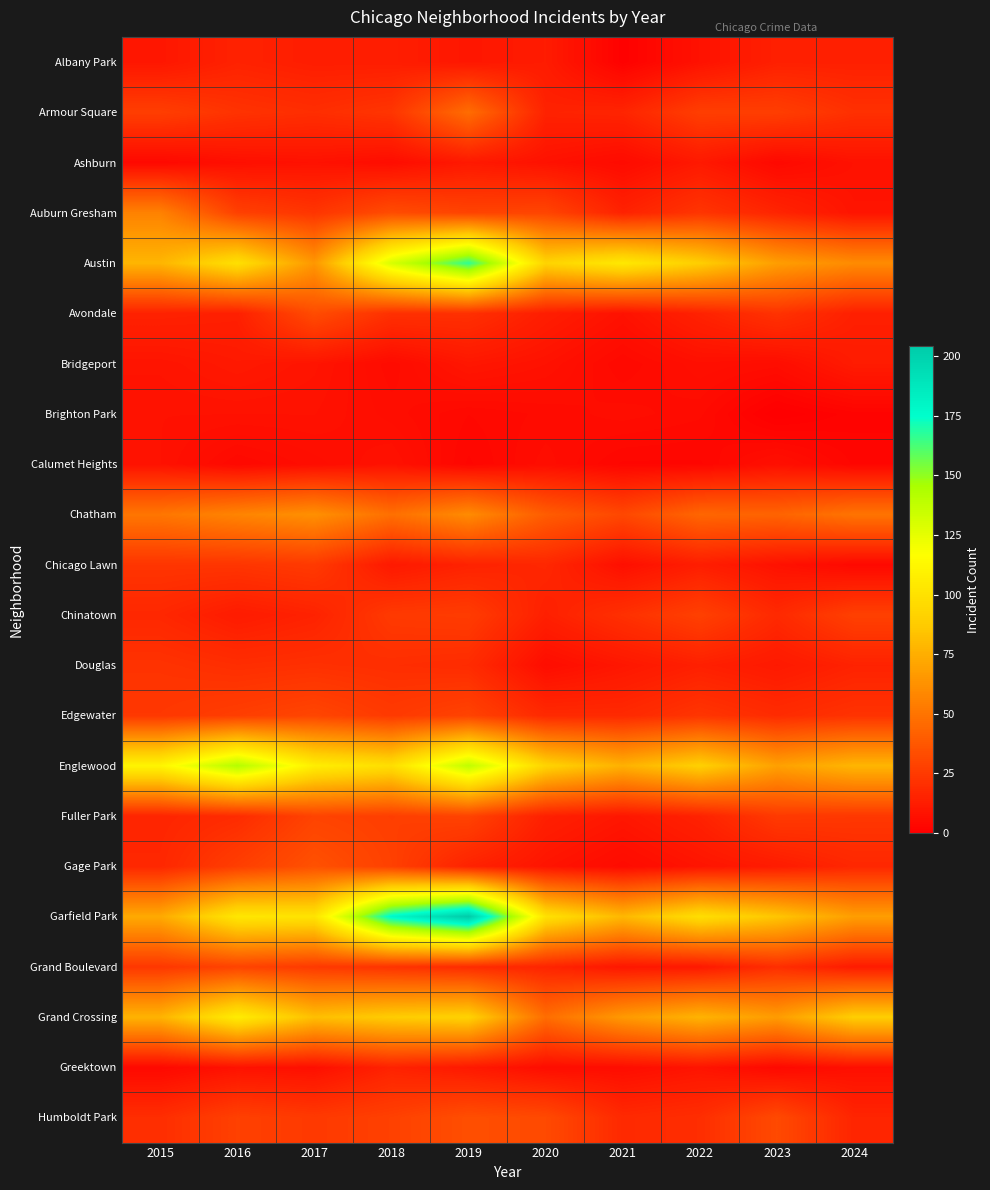

Which category has the lowest value across all series?

2023